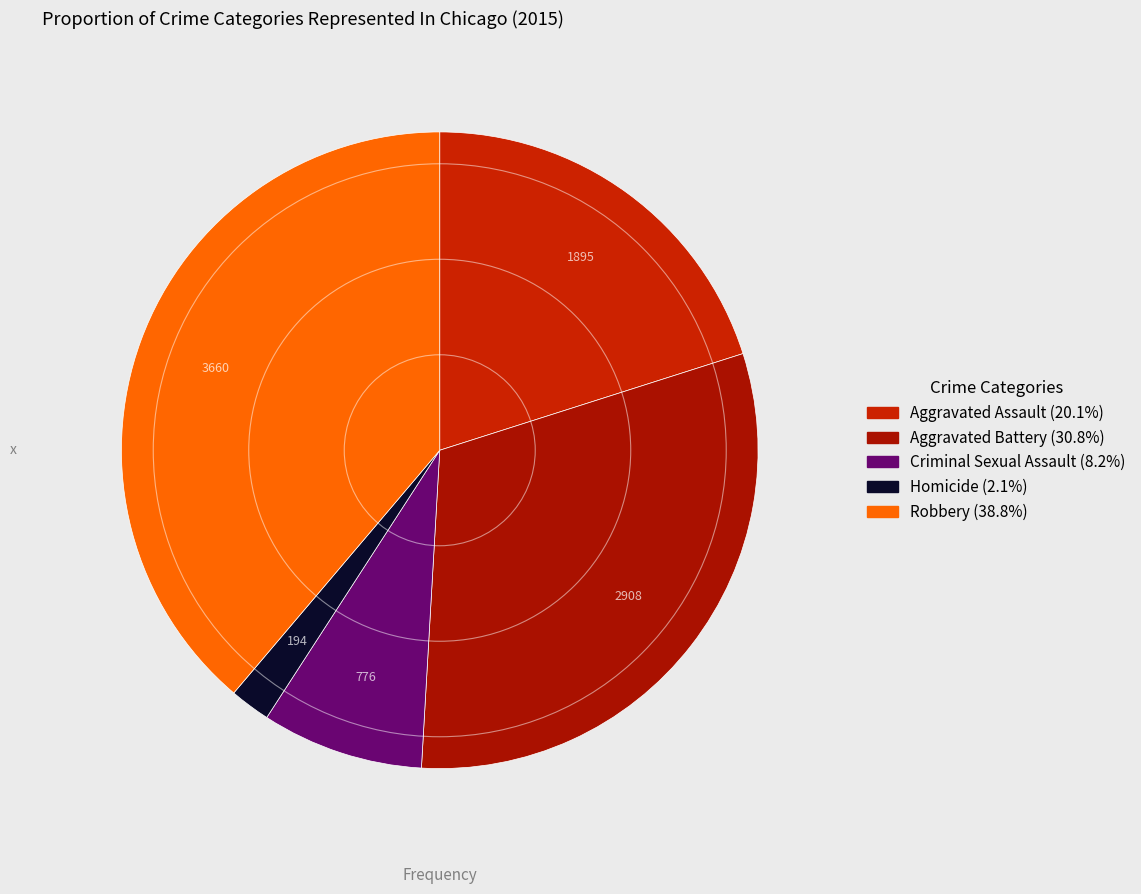

Which slice is the largest?

Robbery